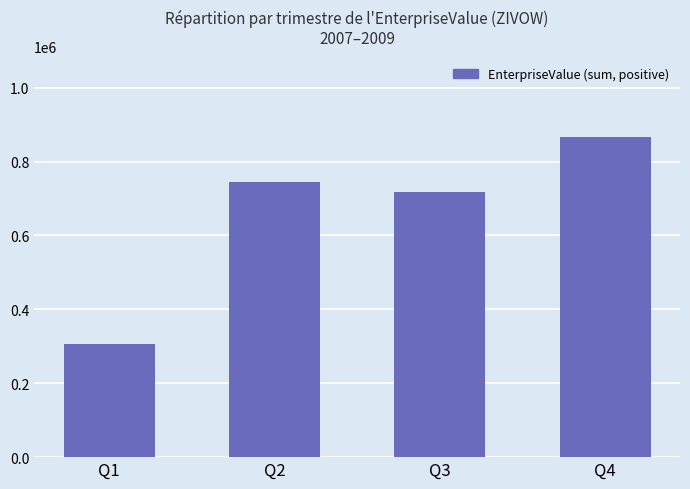

What is the value of the 4th bar from the left?

867505